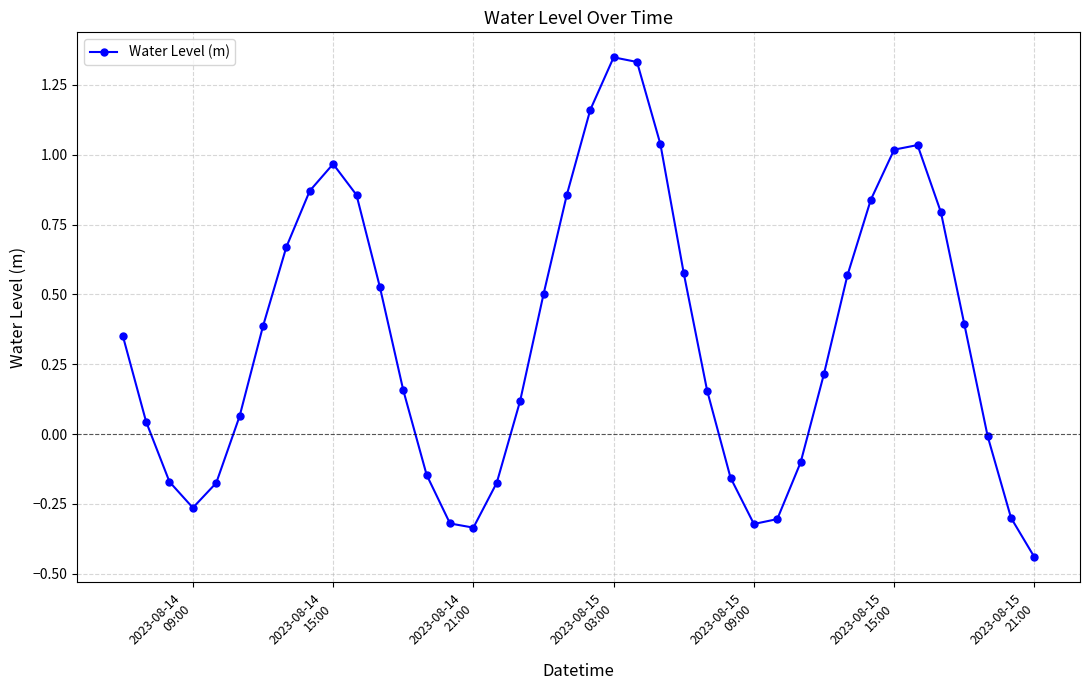

True or false: the data has more than 1 interior local peaks.

True